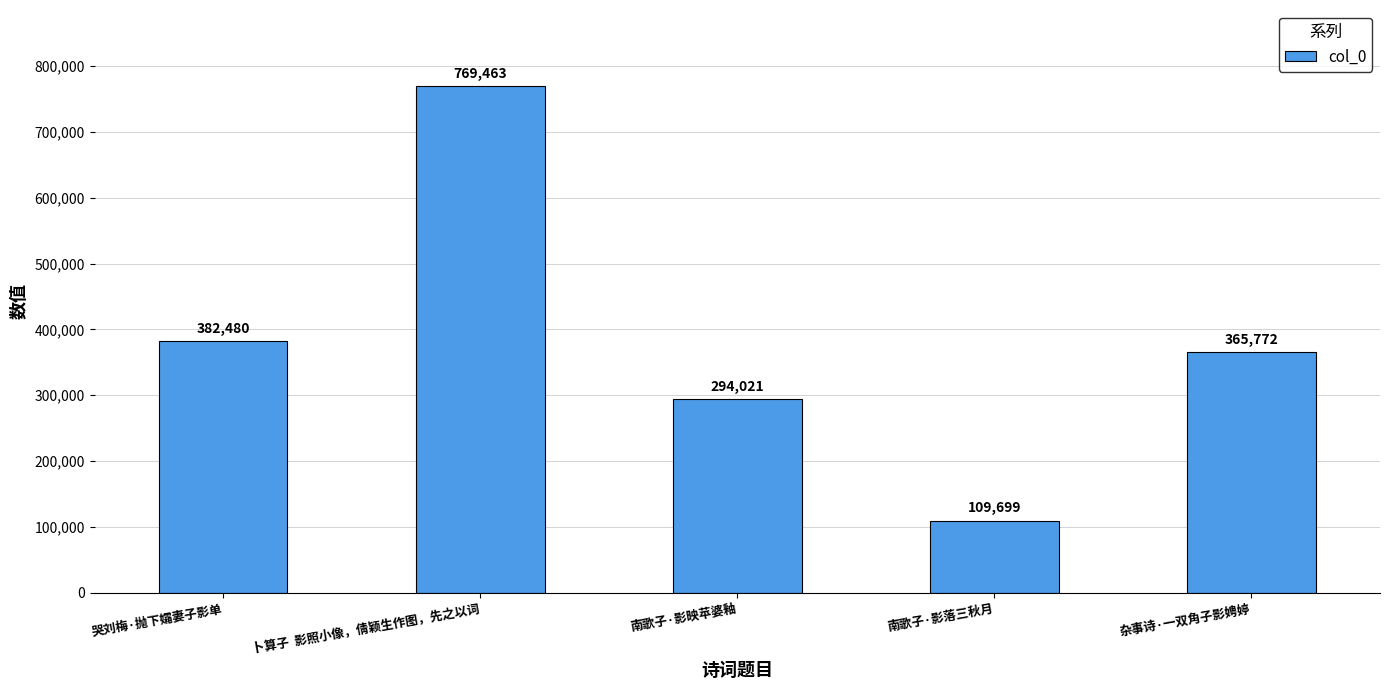

True or false: the data shows 294021 at 南歌子·影映苹婆釉.

True